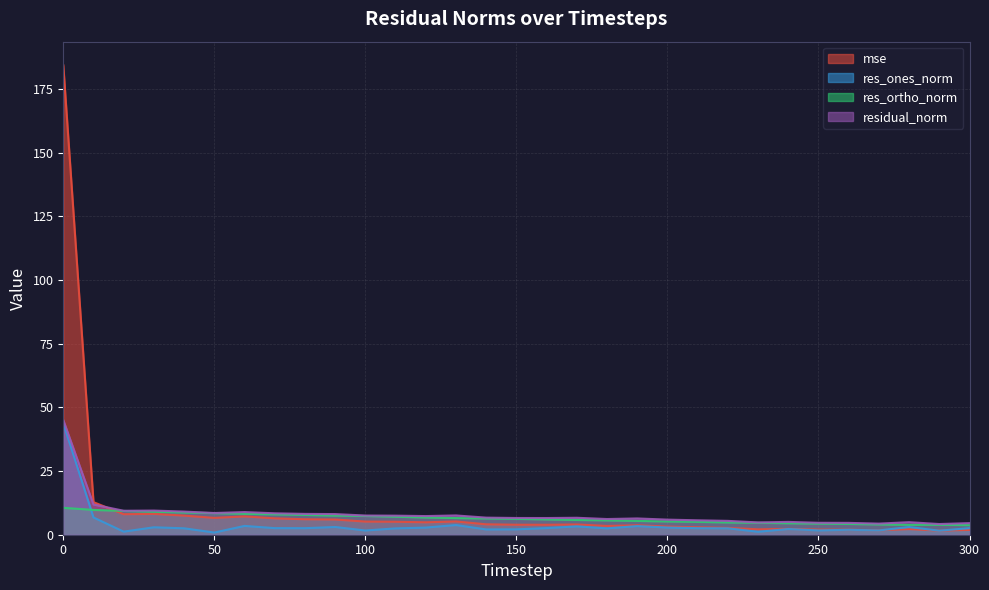

Reading left to right, transcribe all the data shown in this chart.

mse: 0=184.4	10=12.8	20=8.1	30=8.2	40=7.5	50=6.6	60=7.2	70=6.4	80=6.1	90=6.0	100=5.2	110=5.1	120=4.9	130=5.2	140=4.1	150=3.9	160=3.9	170=4.0	180=3.4	190=3.7	200=3.2	210=2.9	220=2.7	230=2.1	240=2.3	250=2.0	260=2.0	270=1.7	280=2.2	290=1.6	300=1.9
res_ones_norm: 0=43.8	10=6.8	20=1.2	30=2.9	40=2.5	50=0.9	60=3.5	70=2.6	80=2.6	90=3.0	100=1.7	110=2.5	120=2.8	130=3.8	140=2.1	150=2.1	160=2.6	170=3.3	180=2.5	190=3.4	200=2.8	210=2.6	220=2.5	230=1.2	240=2.3	250=1.7	260=1.9	270=1.7	280=3.0	290=1.6	300=2.6
res_ortho_norm: 0=10.6	10=9.7	20=9.3	30=9.0	40=8.7	50=8.5	60=8.2	70=8.0	80=7.8	90=7.5	100=7.4	110=7.1	120=6.8	130=6.5	140=6.4	150=6.2	160=6.0	170=5.8	180=5.6	190=5.4	200=5.2	210=5.0	220=4.8	230=4.7	240=4.5	250=4.4	260=4.2	270=4.0	280=3.9	290=3.9	300=3.8
residual_norm: 0=45.0	10=11.9	20=9.4	30=9.5	40=9.1	50=8.5	60=8.9	70=8.4	80=8.2	90=8.1	100=7.5	110=7.5	120=7.3	130=7.6	140=6.7	150=6.6	160=6.6	170=6.7	180=6.2	190=6.4	200=5.9	210=5.7	220=5.4	230=4.8	240=5.0	250=4.7	260=4.7	270=4.4	280=4.9	290=4.2	300=4.6